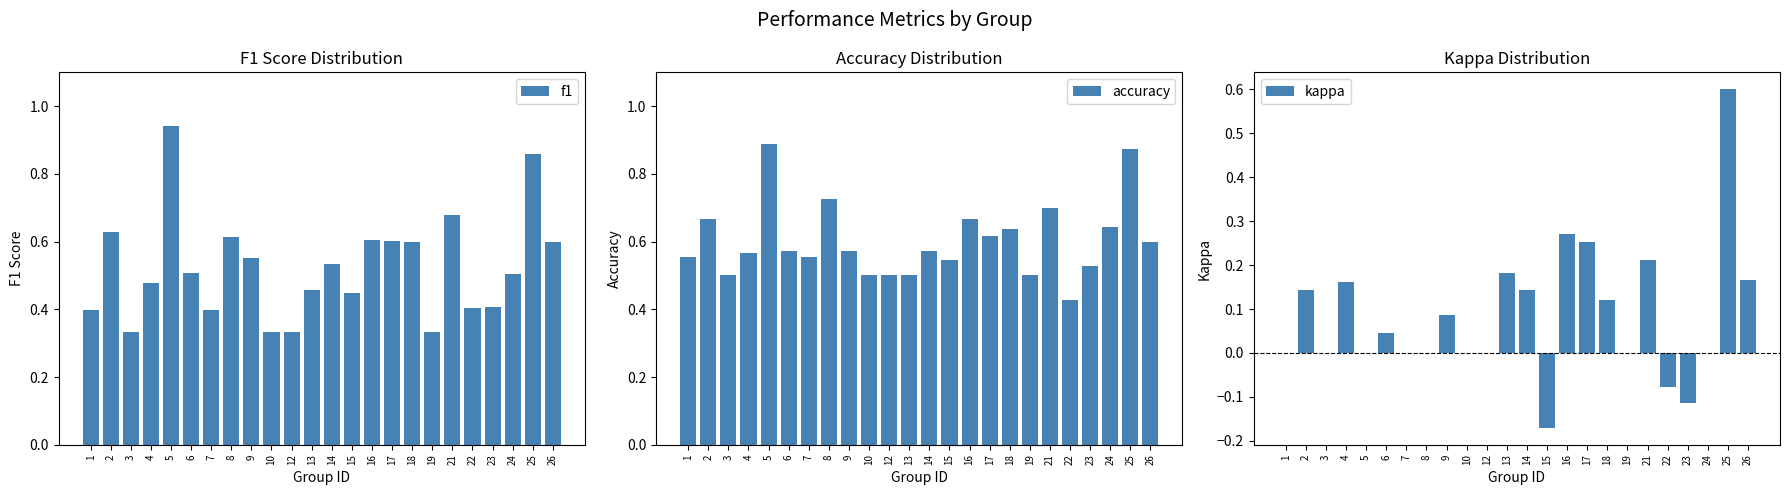

Rank the series at 23 from lowest to highest value.

kappa, f1, accuracy